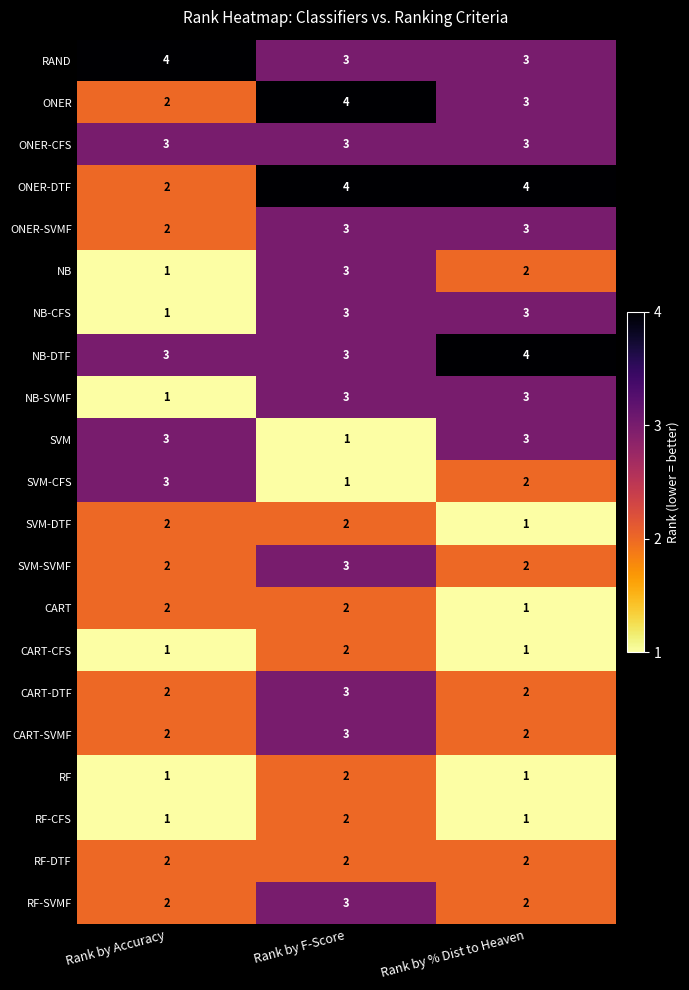

What is the sum of all SVM-DTF values?

5